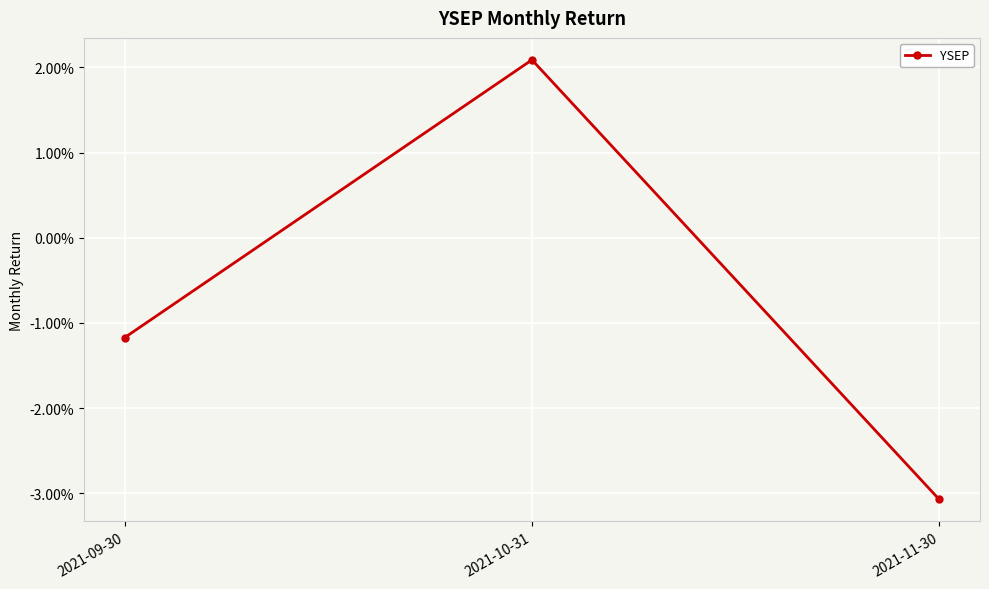

What is the label of the 1st point from the left?

2021-09-30